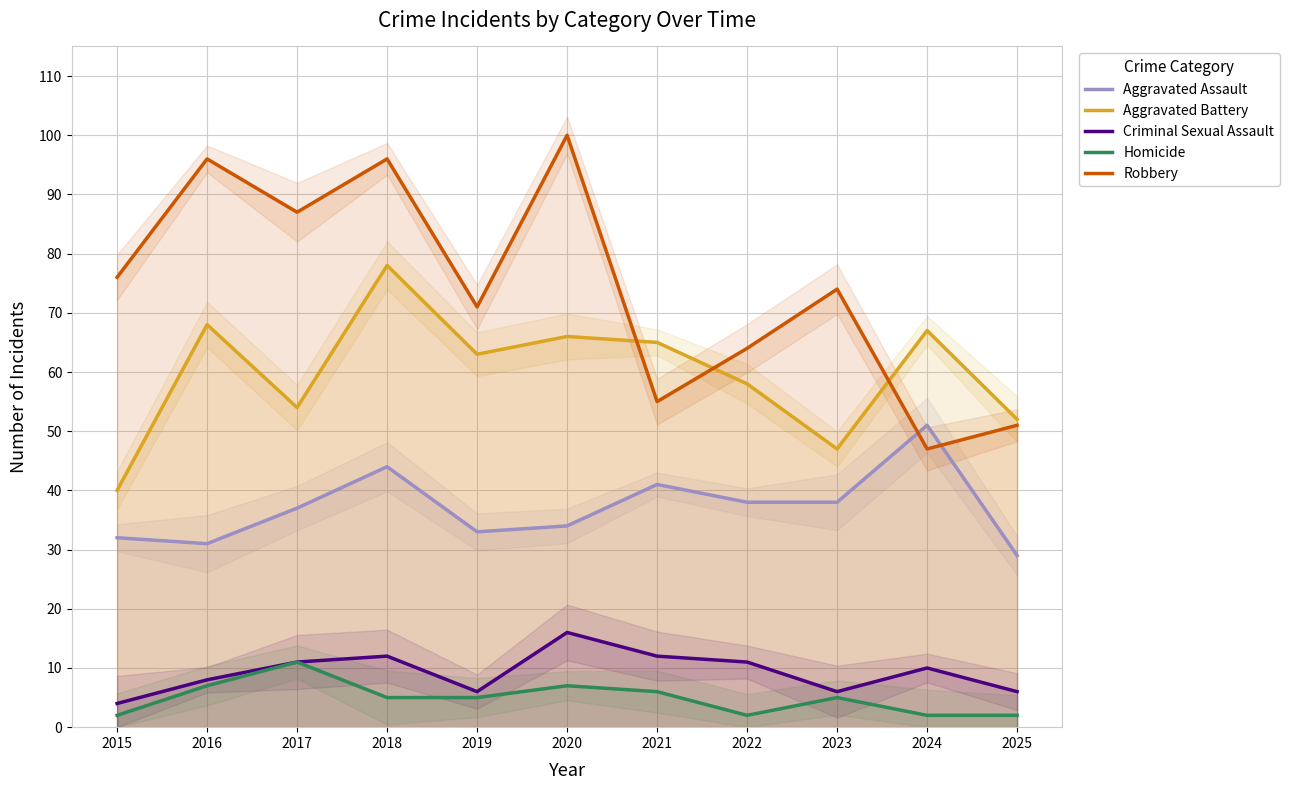

Reading right to left, extract all data points from this chart.

Aggravated Assault: 29	51	38	38	41	34	33	44	37	31	32
Aggravated Battery: 52	67	47	58	65	66	63	78	54	68	40
Criminal Sexual Assault: 6	10	6	11	12	16	6	12	11	8	4
Homicide: 2	2	5	2	6	7	5	5	11	7	2
Robbery: 51	47	74	64	55	100	71	96	87	96	76